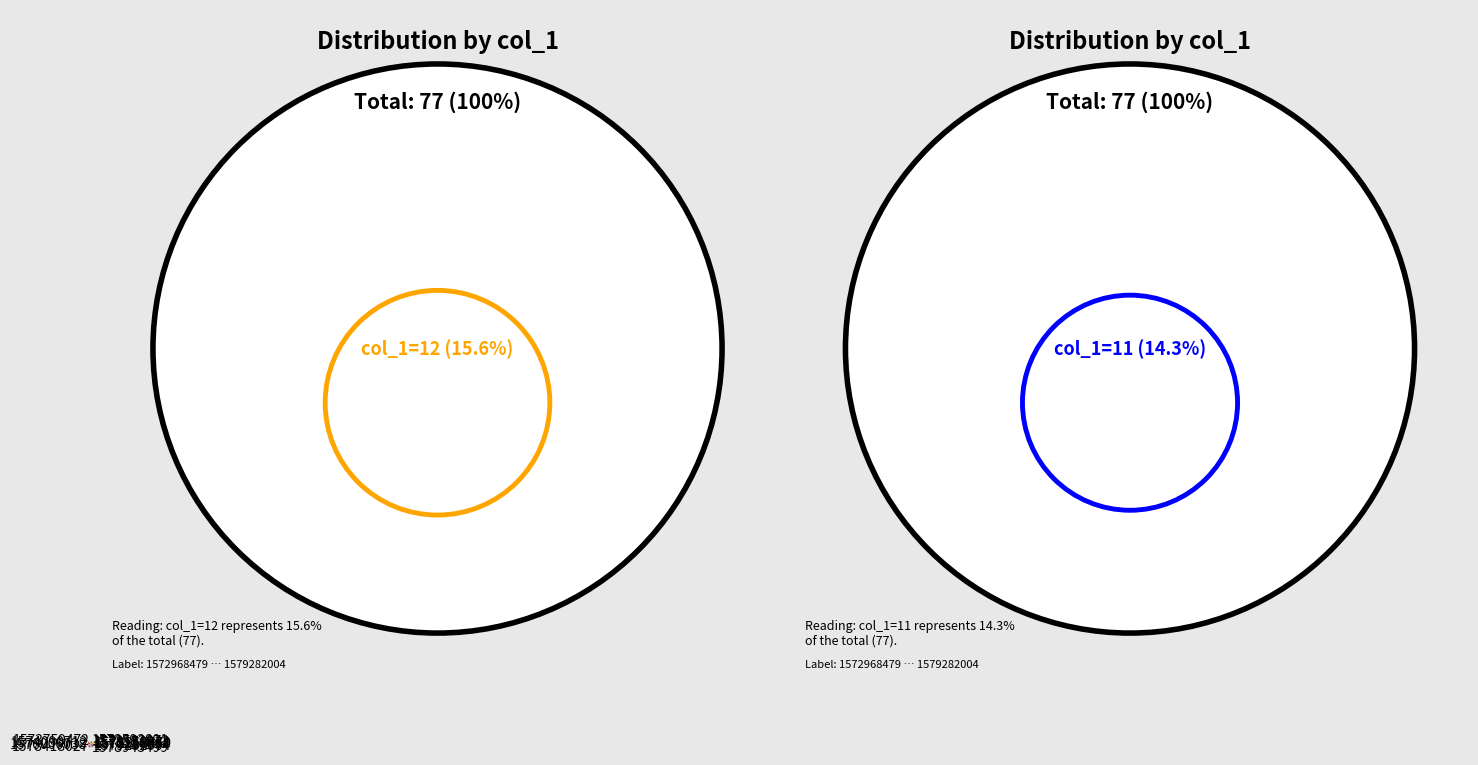

Approximately how many times larger is the value at 1579282004 compared to 1573136564?

4.0